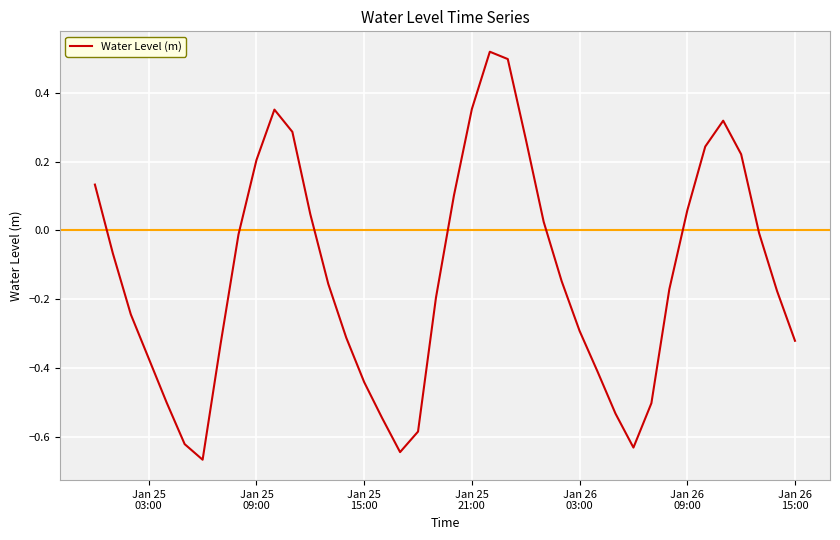

What is the difference between the maximum and minimum values?

1.2